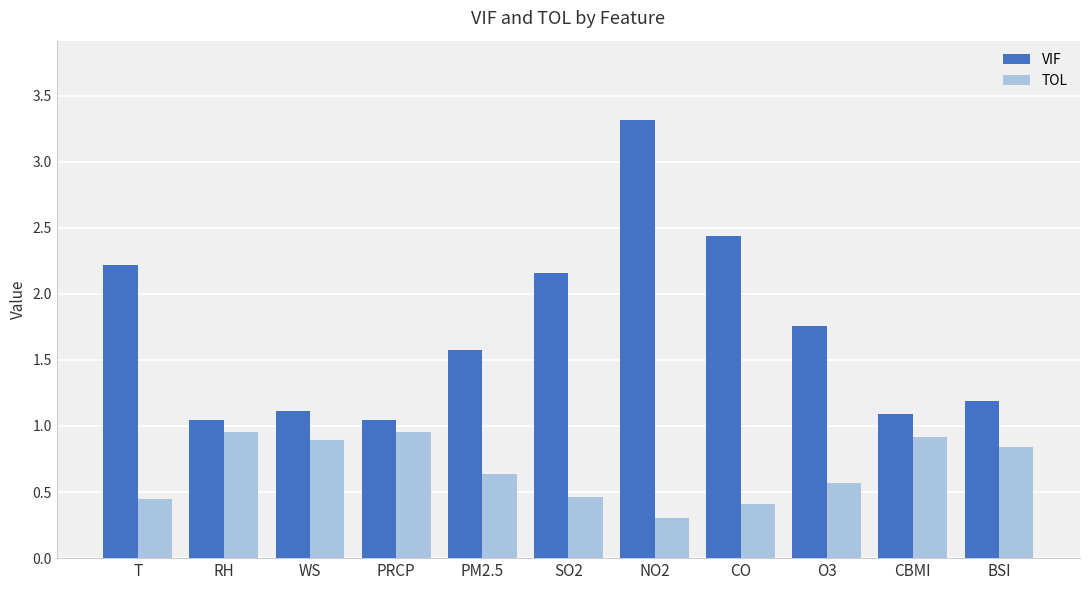

What are all the series names shown in the legend?

VIF, TOL